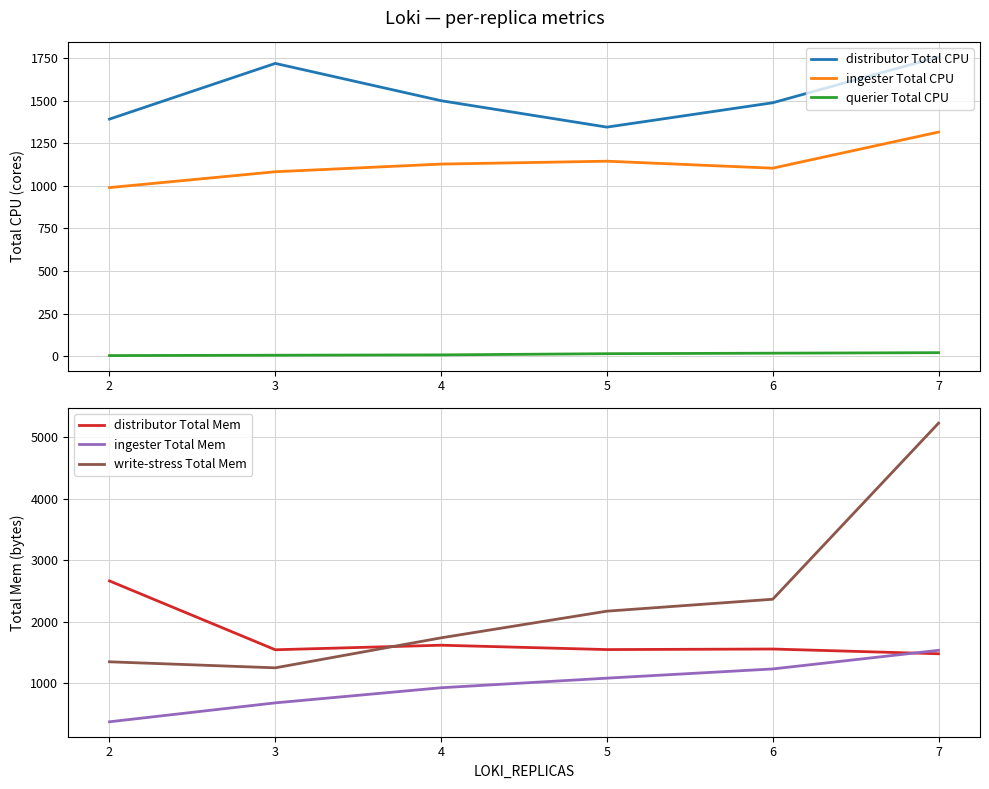

What is the highest value of the ingester Total CPU series?

1316